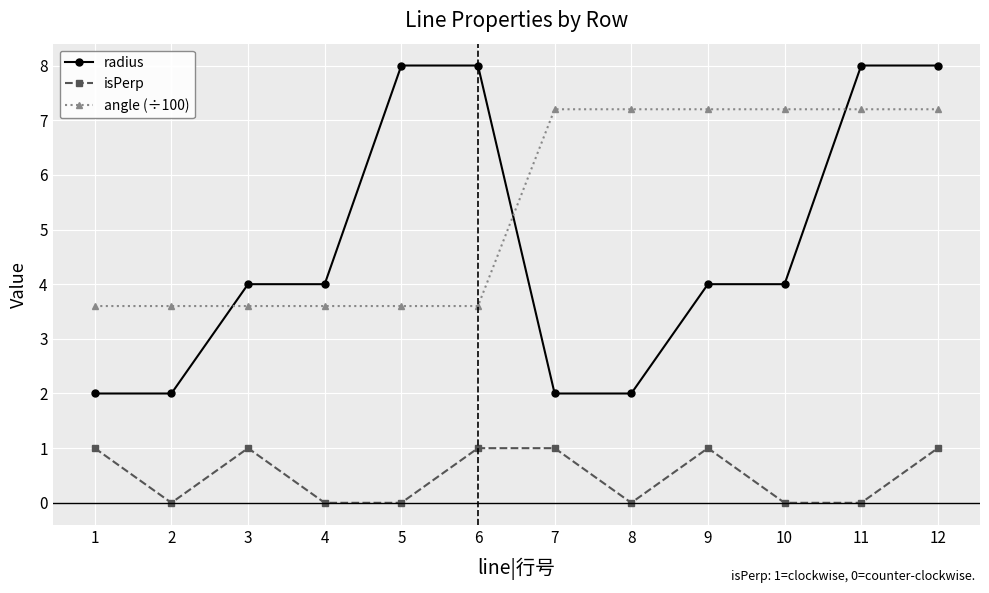

What is the highest value of the radius series?

8.0